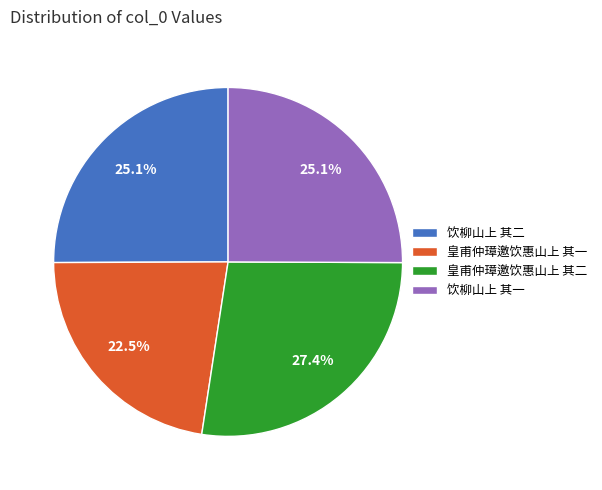

What is the ratio of the value at 皇甫仲璋邀饮惠山上 其一 to the value at 皇甫仲璋邀饮惠山上 其二?

0.8